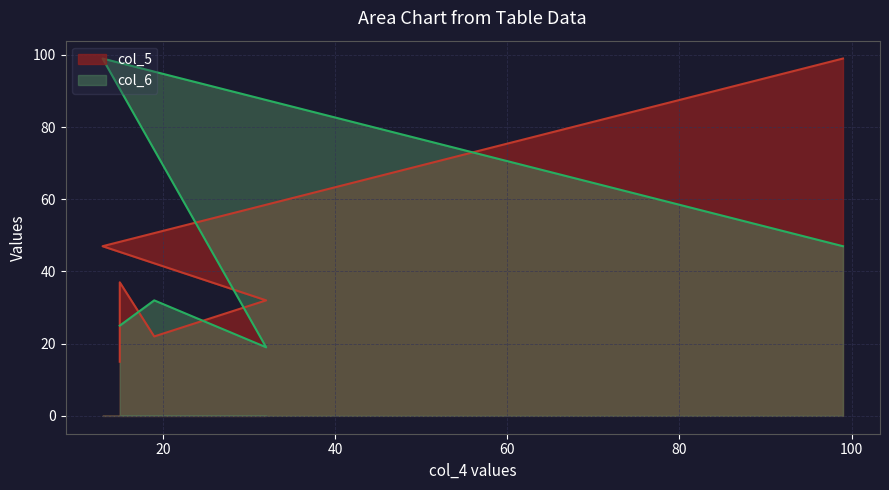

What are all the series names shown in the legend?

col_5, col_6